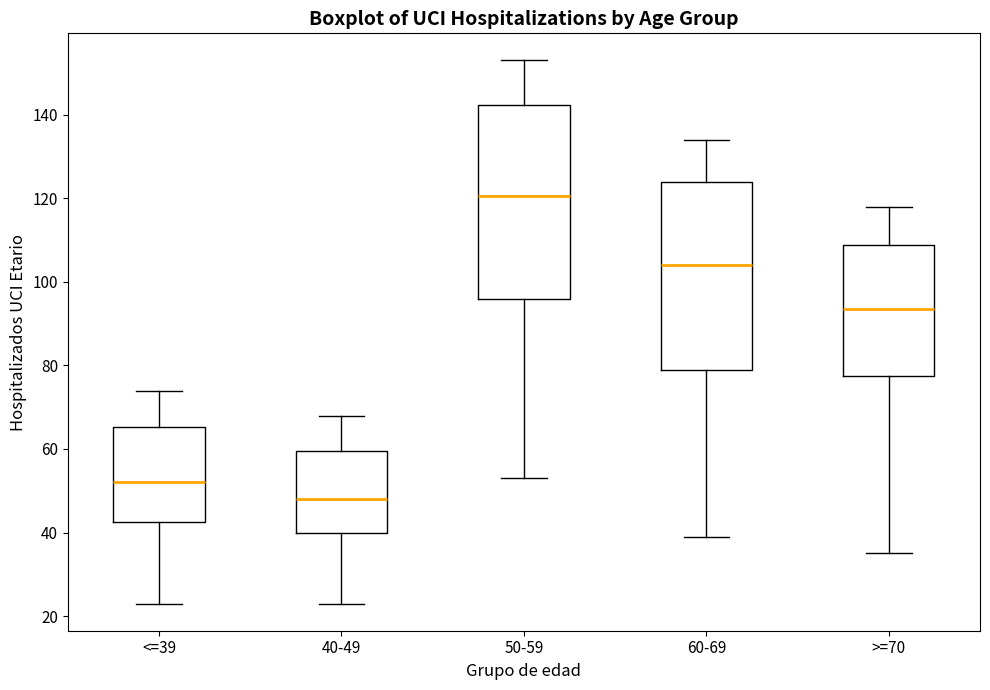

Where does the lower whisker of the box for 50-59 end on the y-axis? The values are not printed on the chart, so give them approximately, as read against the axis.

54